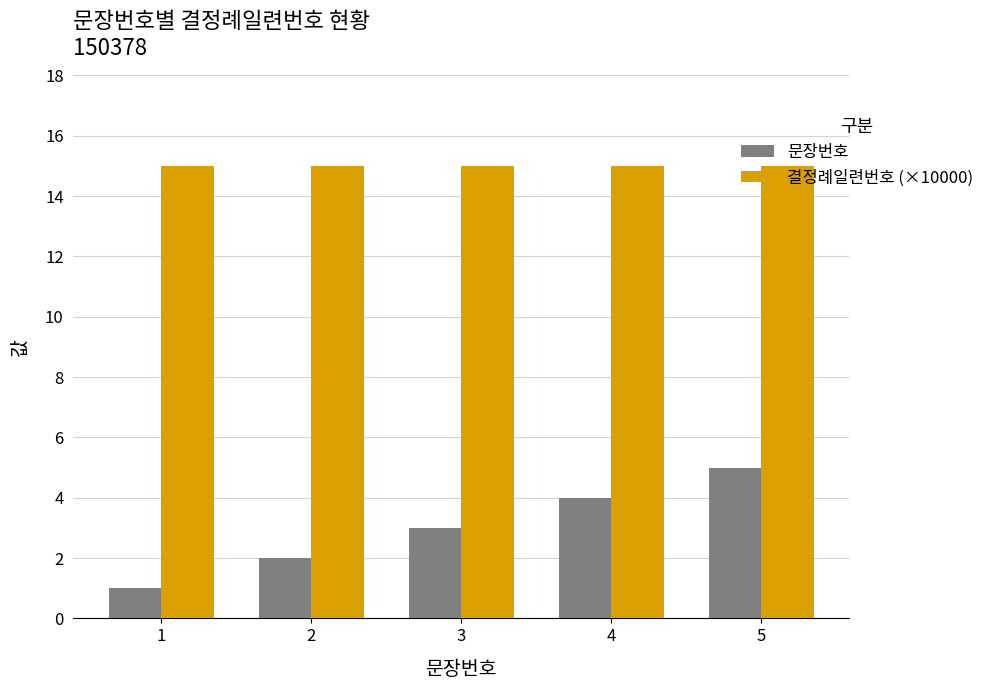

What is the total value across all series at 2?

17